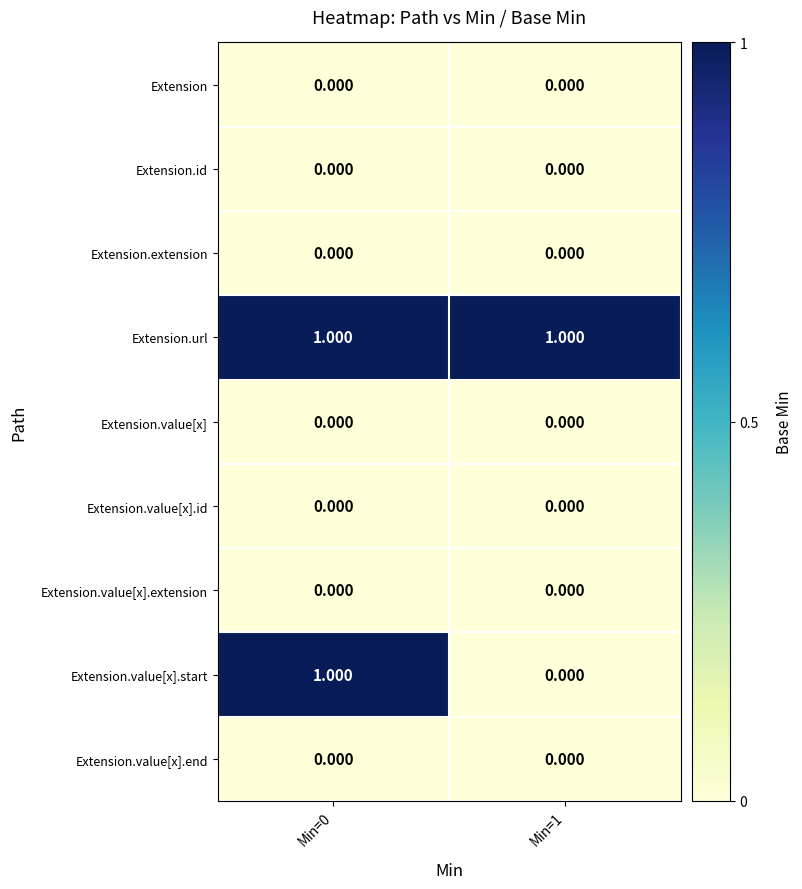

Between Min=0 and Min=1, which series saw the biggest shift?

Extension.value[x].start